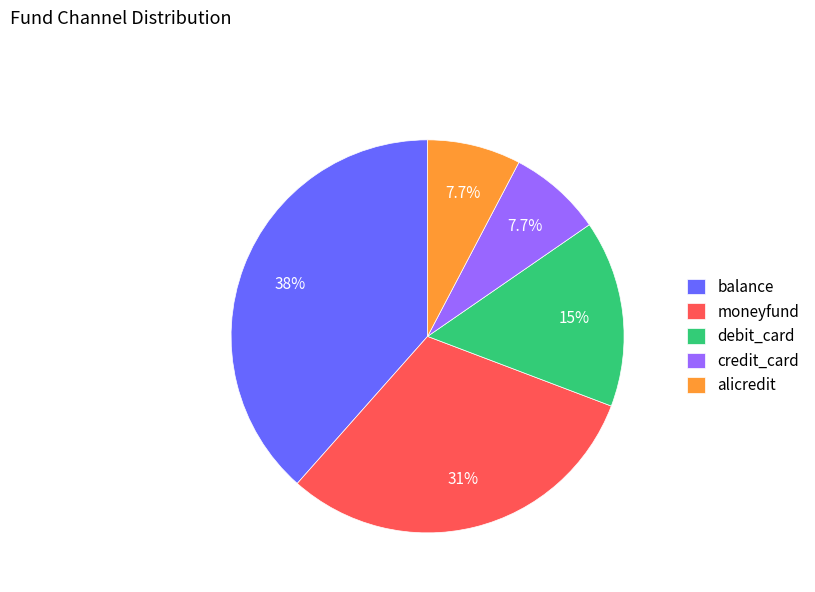

How many slices are in this pie chart?

5